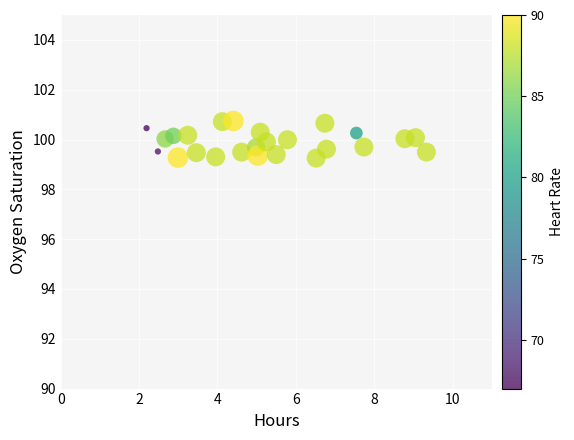

What is the range of X values (max minus min)?

7.1